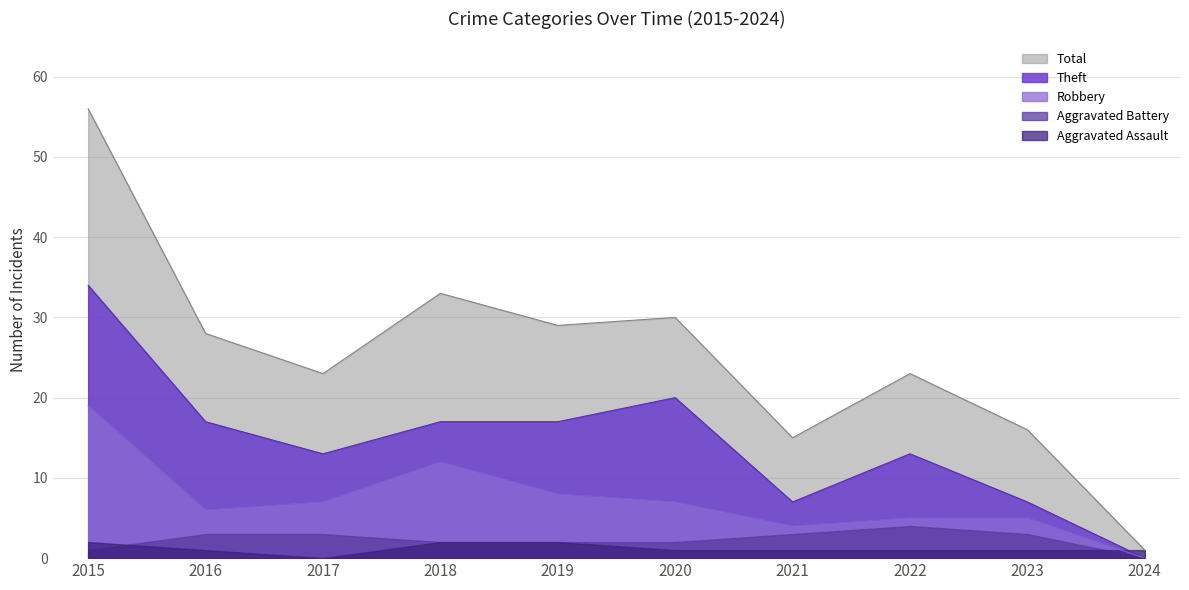

At which category is the sum across all series the highest?

2015